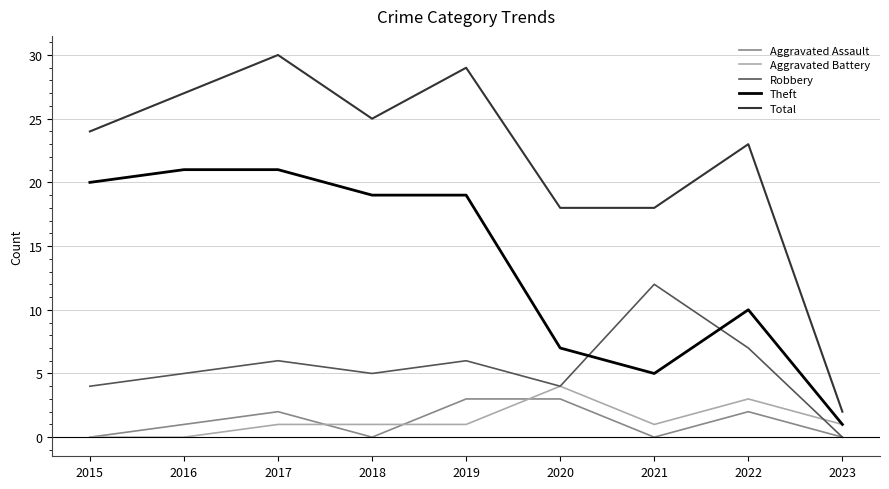

Which series has the largest total across all categories?

Total